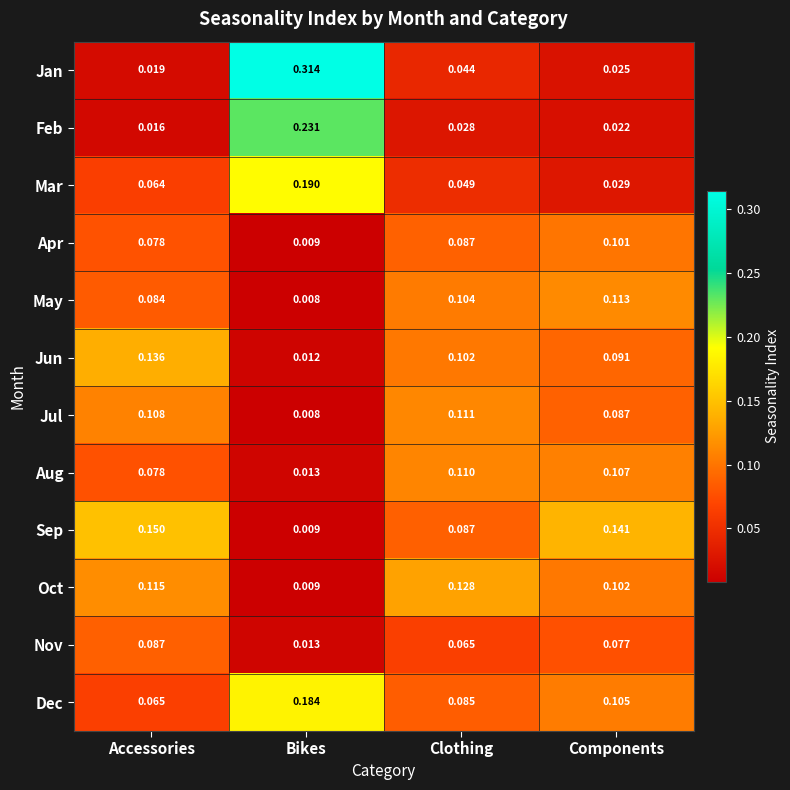

At which label does Apr reach its peak?

Components